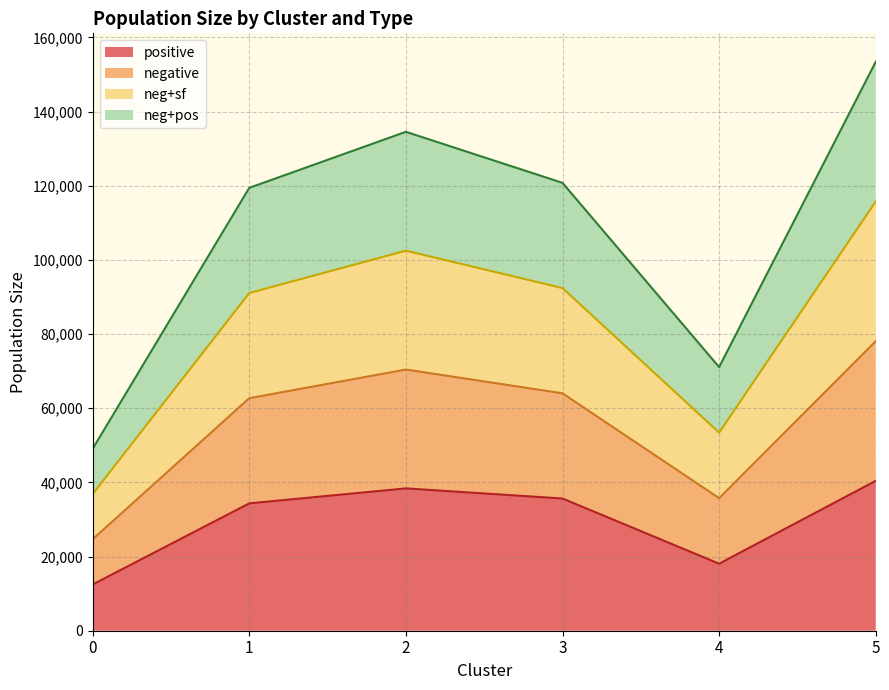

How many interior local peaks does the neg+pos series have?

1